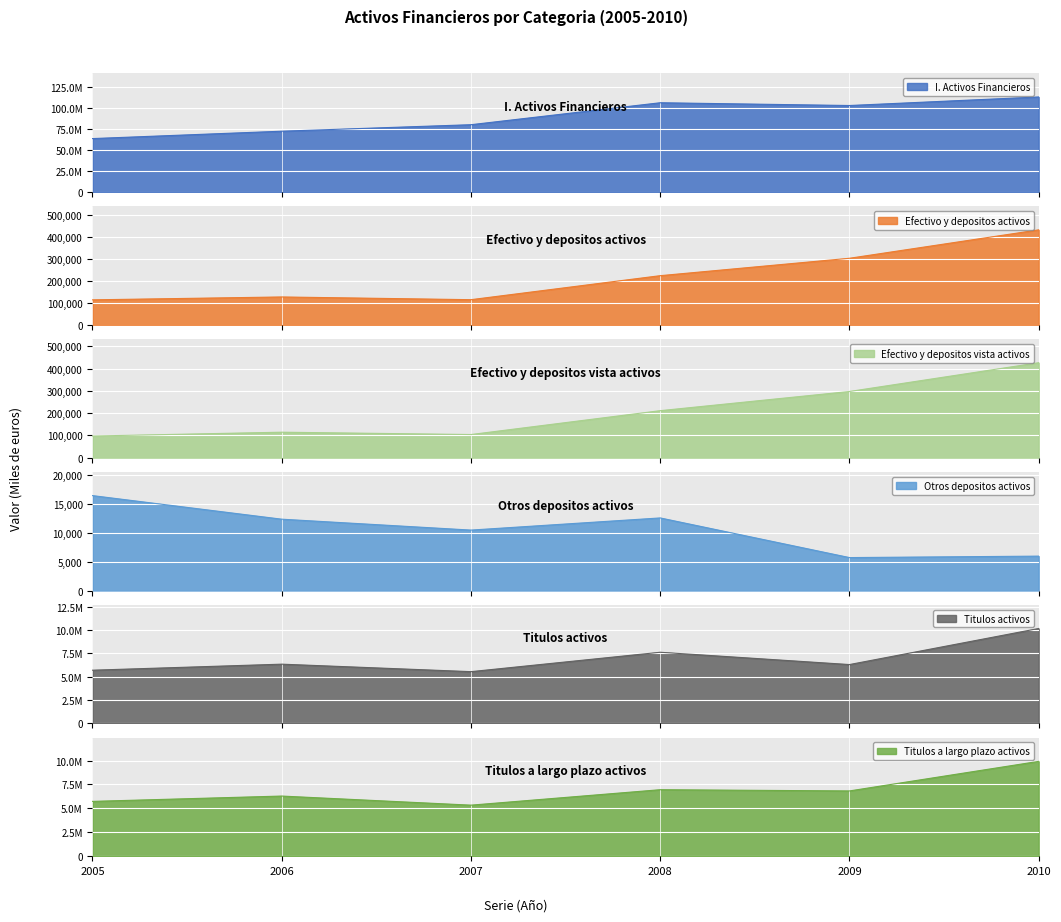

Is it true that Titulos activos equals 6304310 at 2009?

True